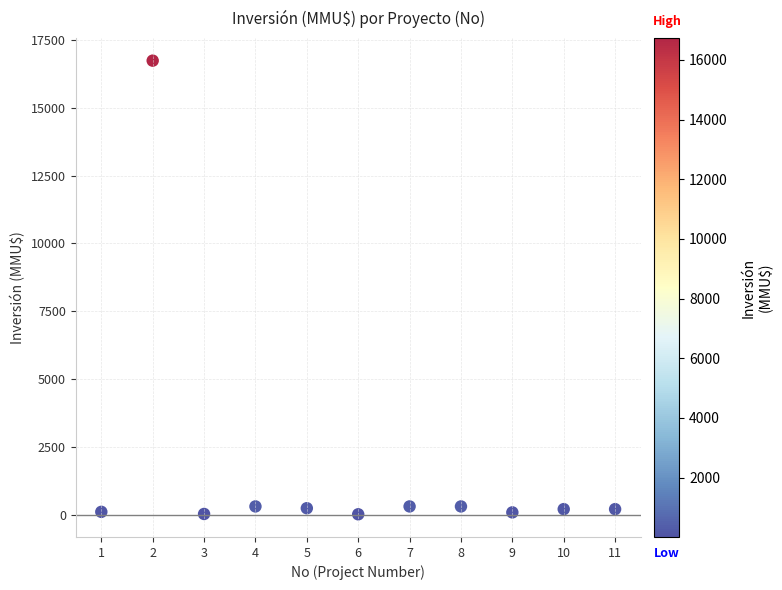

What is the range of Y values (max minus min)?

16726